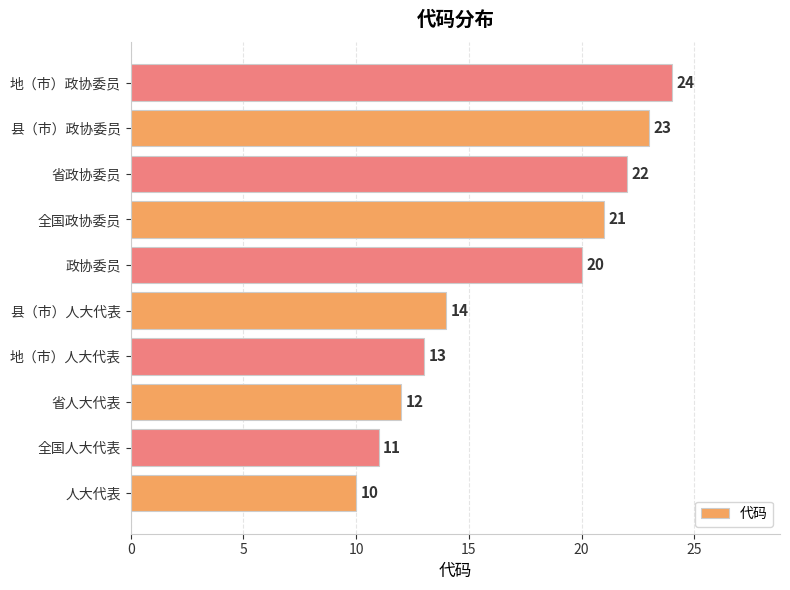

At which category does the chart reach its peak across all series?

地（市）政协委员